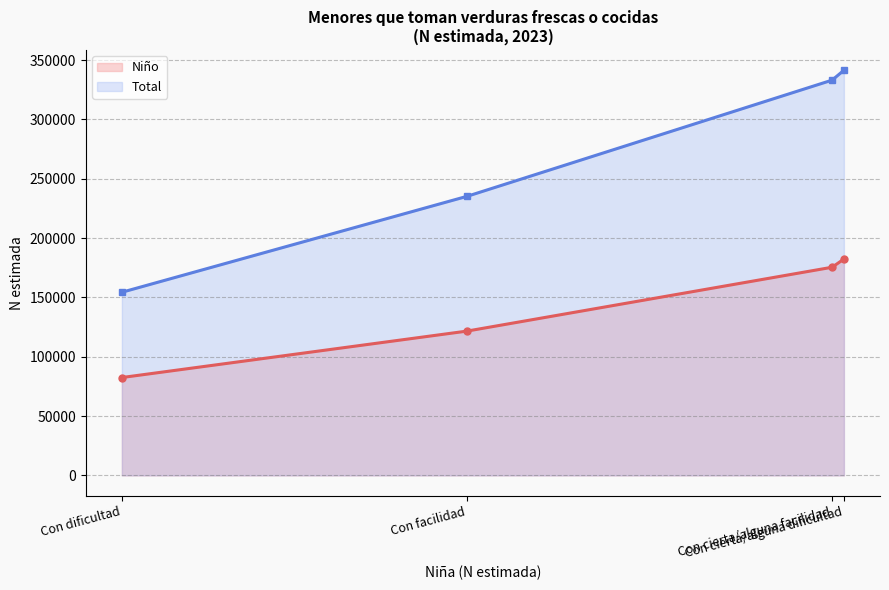

List the series in order of their peak value, highest first.

Total, Niño